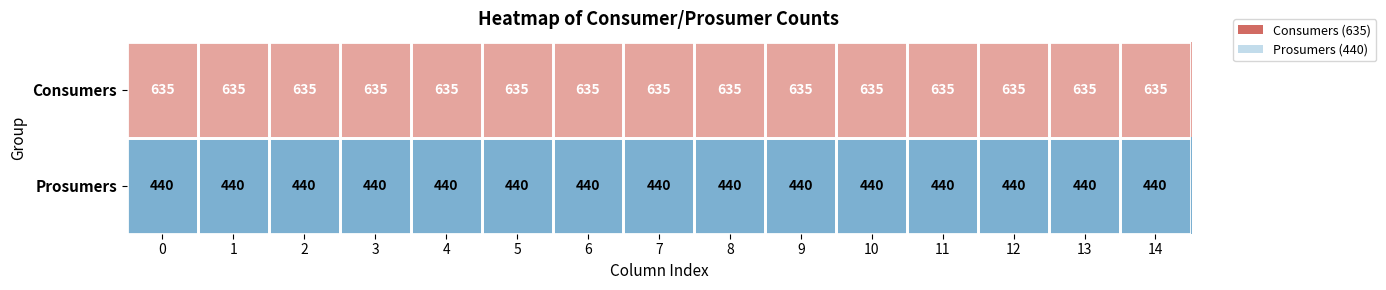

What is the difference between the highest and lowest values at 4?

195